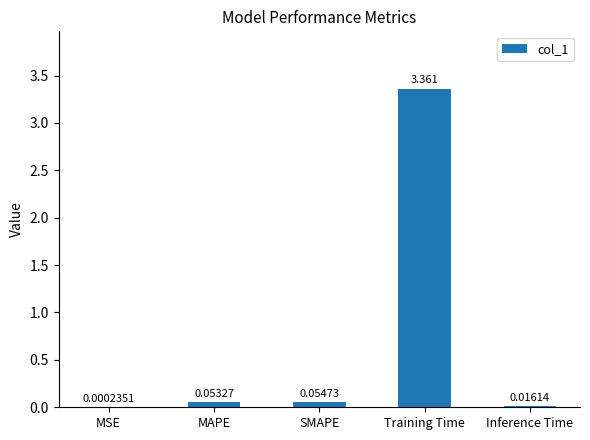

How many distinct data groups are displayed?

1